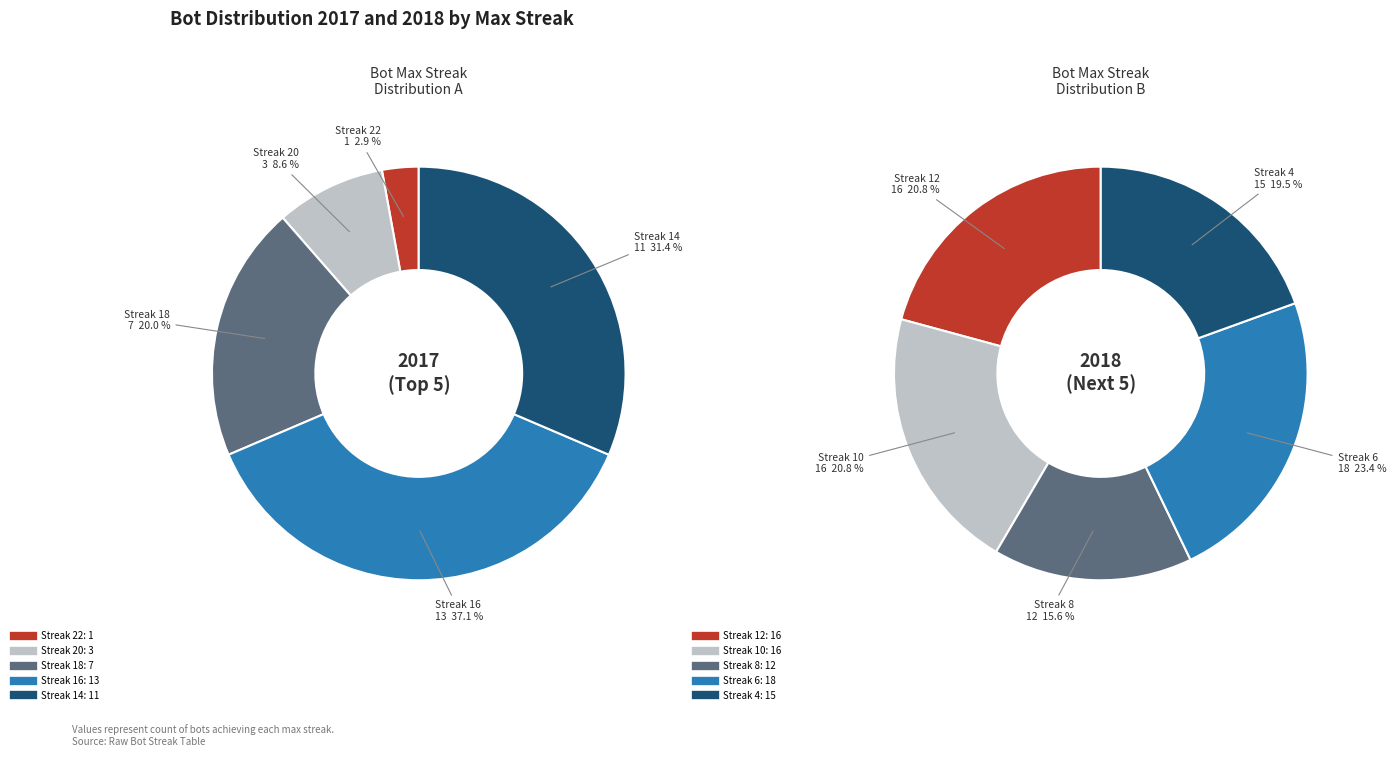

Between 14 and 18, which is larger?

14